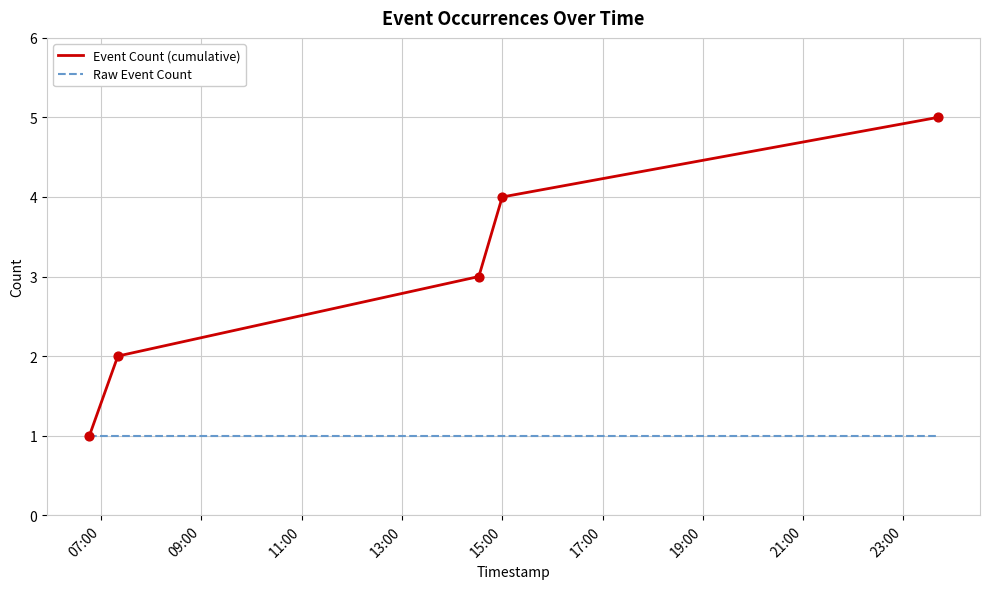

What are all the series names shown in the legend?

Event Count (cumulative), Raw Event Count